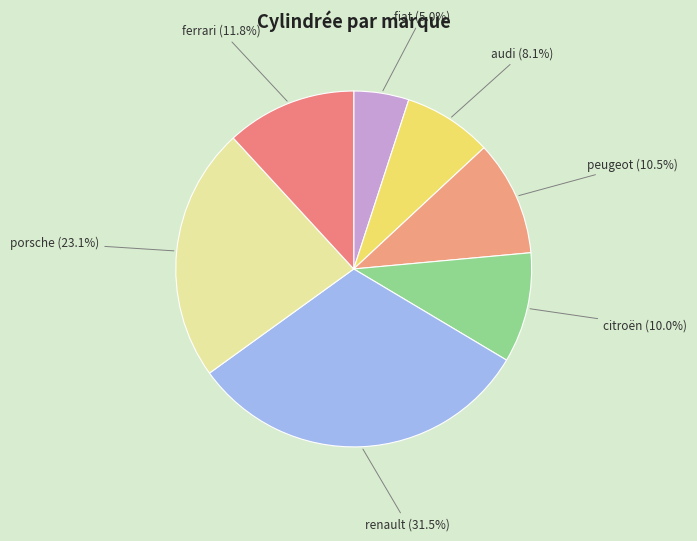

To the nearest percent, what is the combined percentage of ferrari and peugeot?

22%